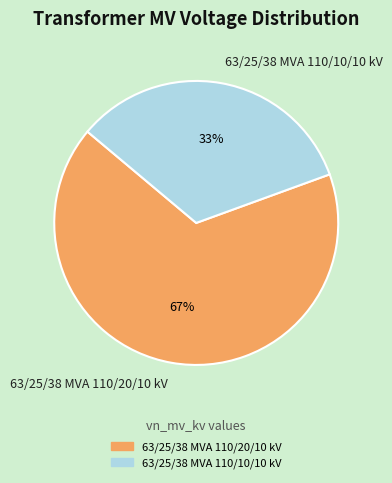

To the nearest percent, what is the combined percentage of 63/25/38 MVA 110/20/10 kV and 63/25/38 MVA 110/10/10 kV?

100%